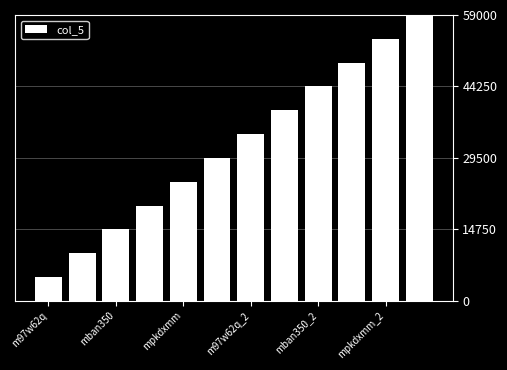

What is the maximum value shown in the chart?

59000.0